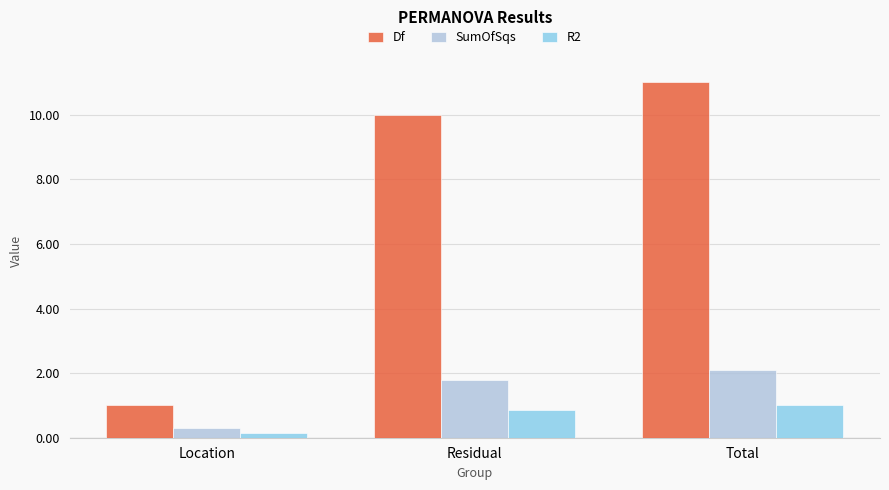

Which series changed the most between Location and Total?

Df